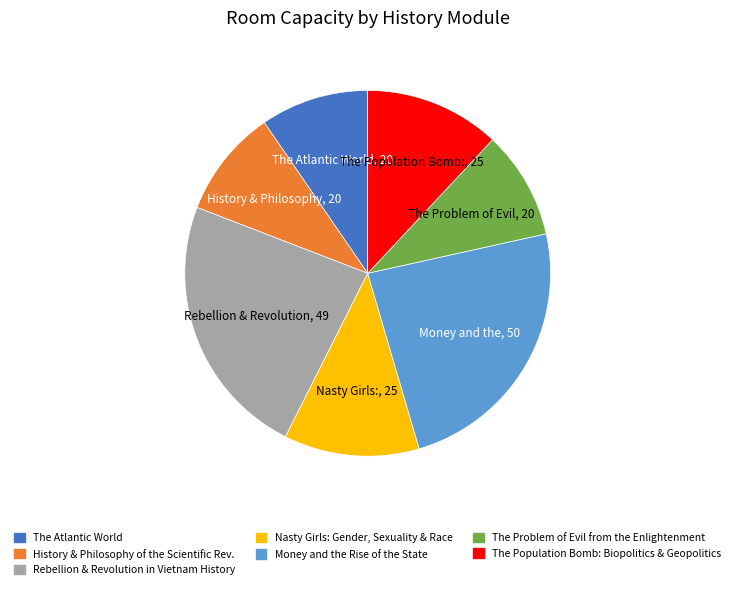

What is the ratio of the value at Money and the Rise of the State to the value at History & Philosophy of the Scientific Rev.?

2.5